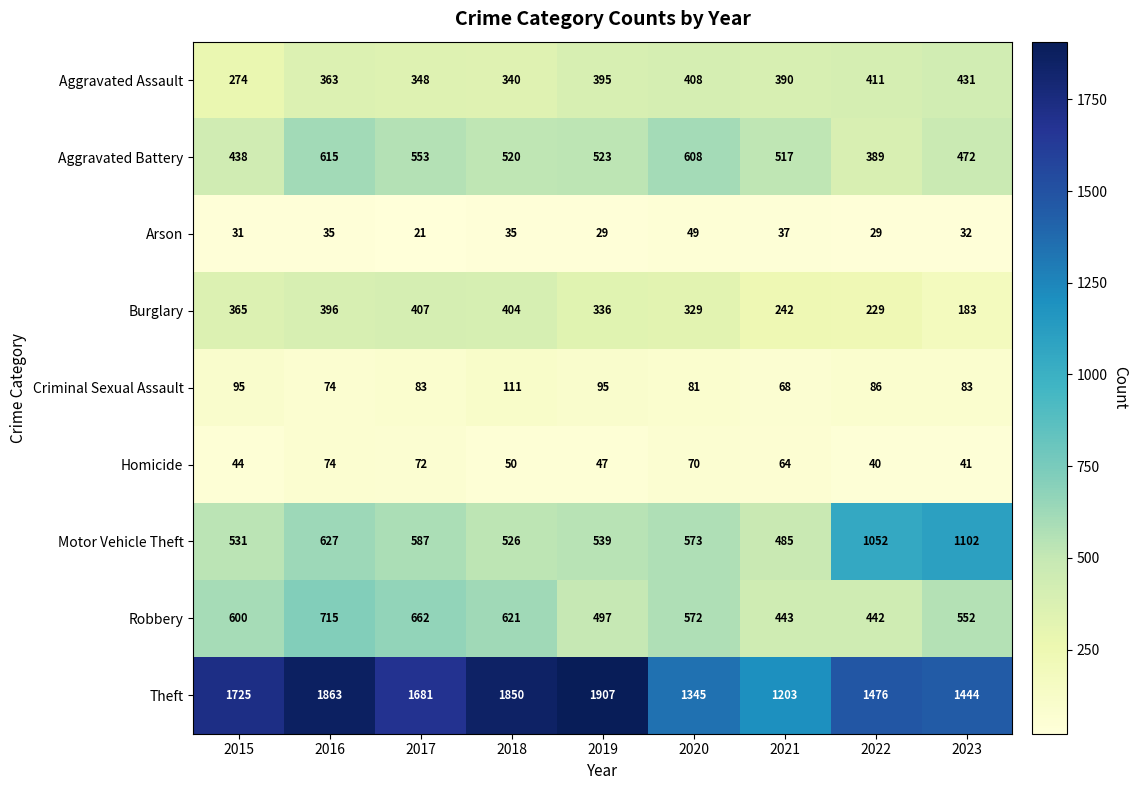

What is the average value of the Motor Vehicle Theft series?

669